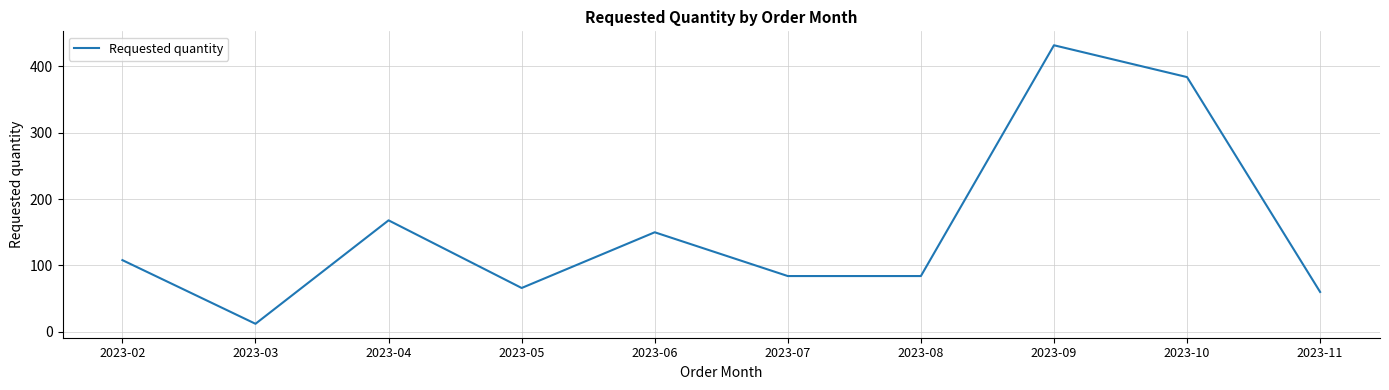

Which category has the highest value across all series?

2023-09